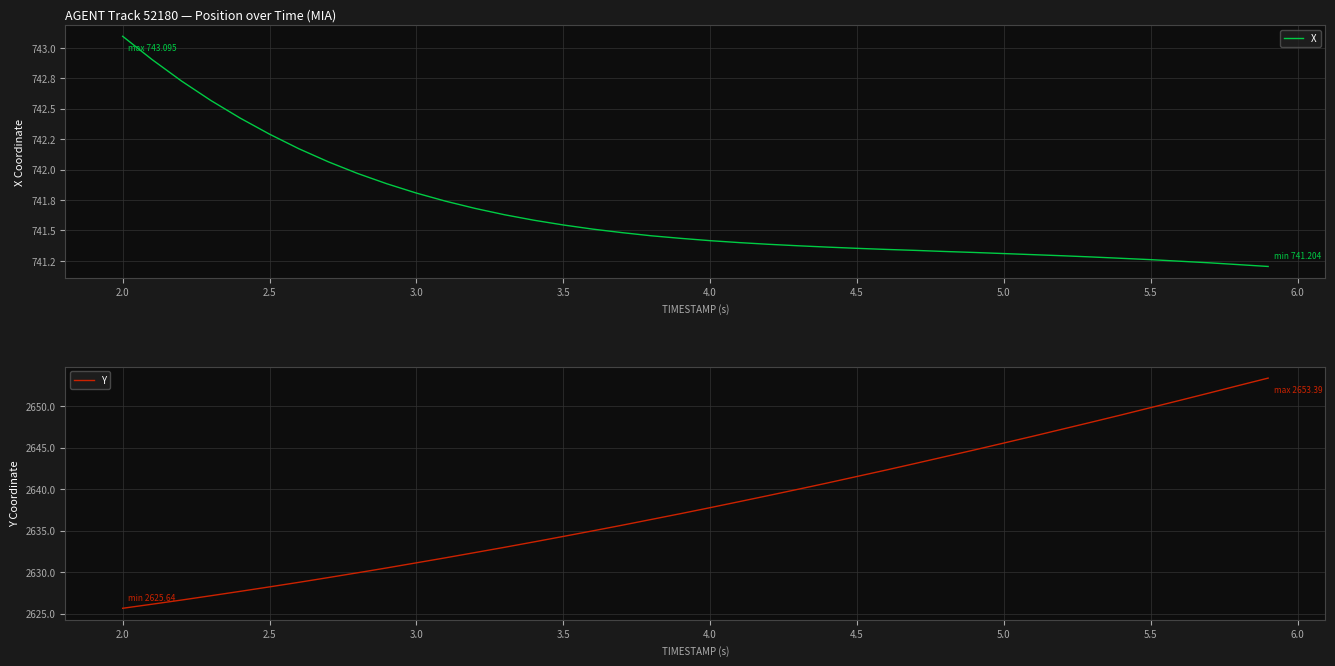

True or false: X and Y intersect in this chart.

False